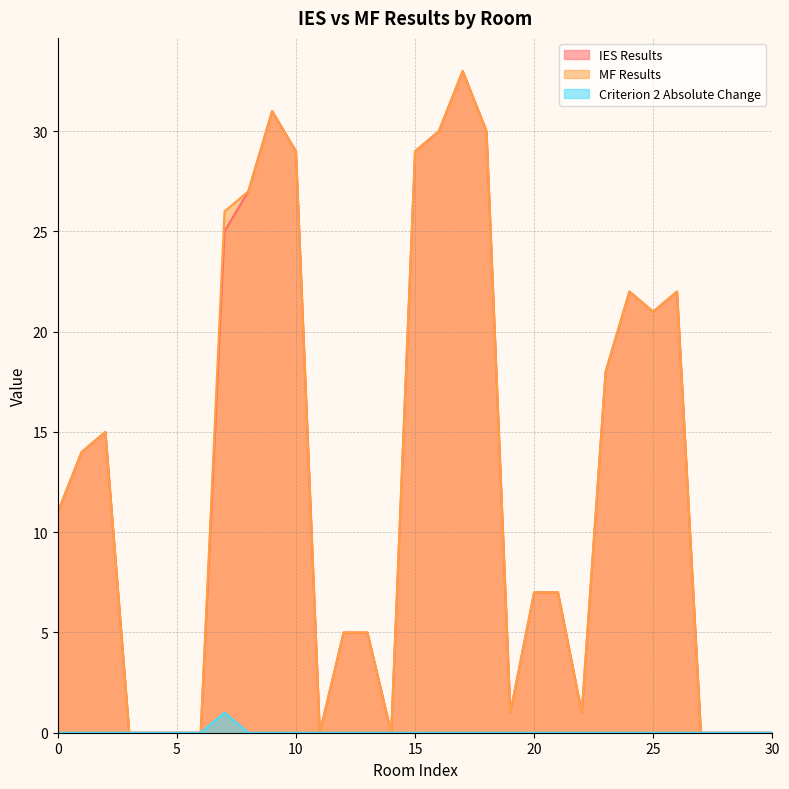

The MF Results series shows 41 at 16. True or false?

False